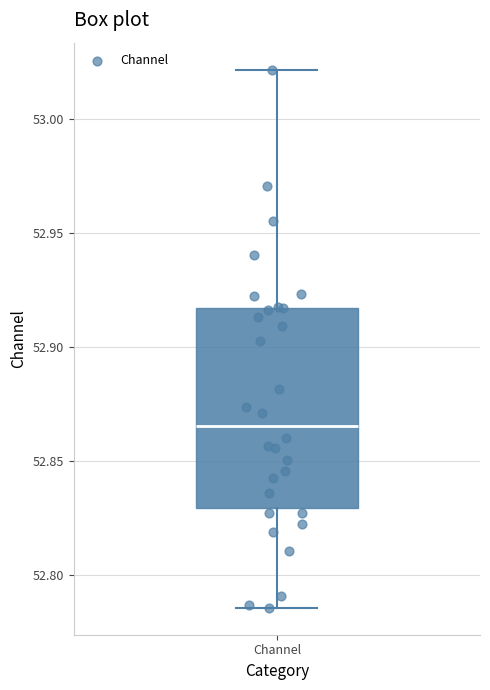

Transcribe this box plot: give where the median line is, the range the box spans, and where the two whiskers end, as read against the y-axis. The values are not printed on the chart, so give them approximately, as read against the axis.

median 52.865, box 52.830 to 52.915, whiskers 52.785 to 53.020